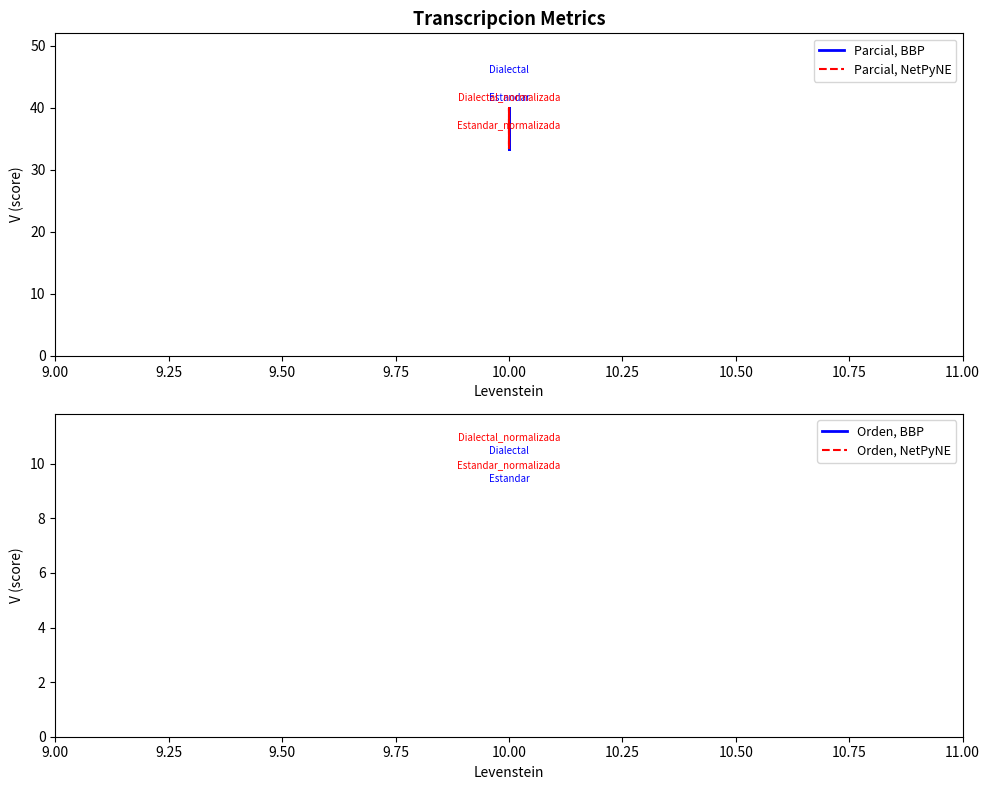

Is the value of Parcial, NetPyNE at 10.00 greater than the value of Parcial, BBP at 10.00?

No